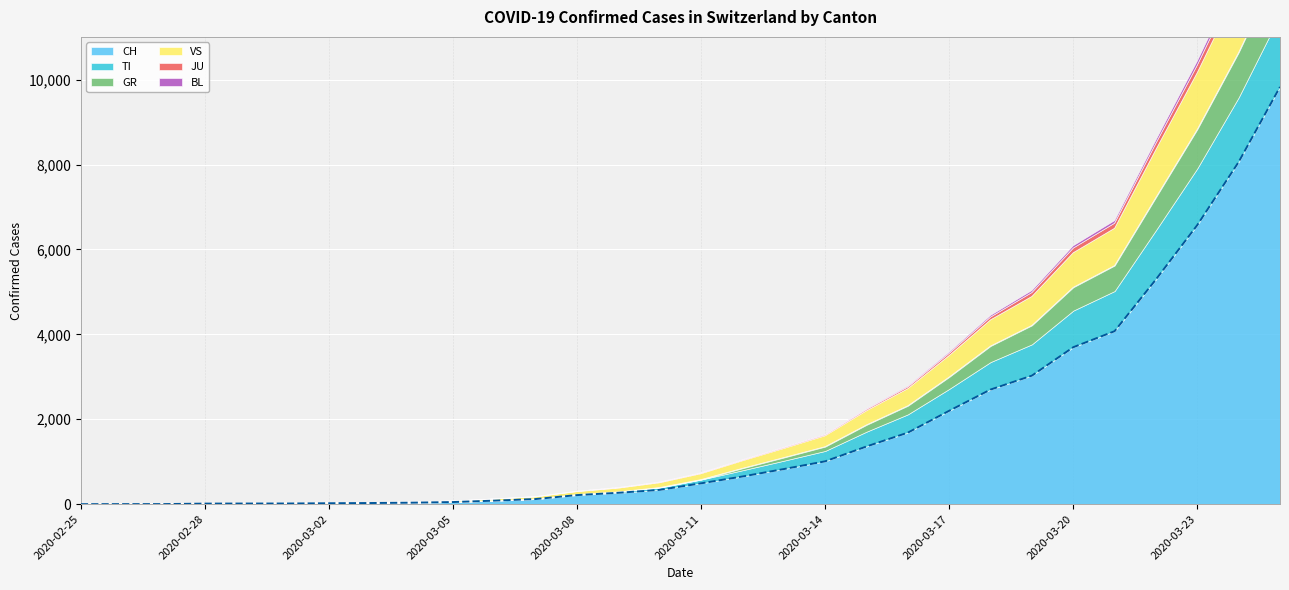

What is the approximate value of BL at 2020-03-11, to the nearest 5?

5